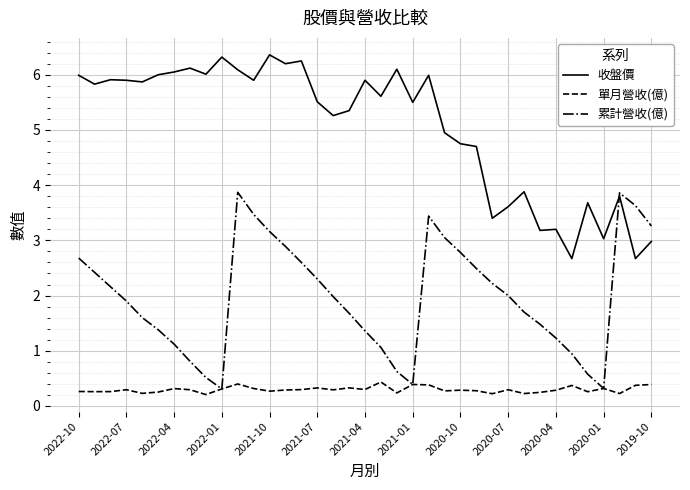

Which series has the largest total across all categories?

收盤價